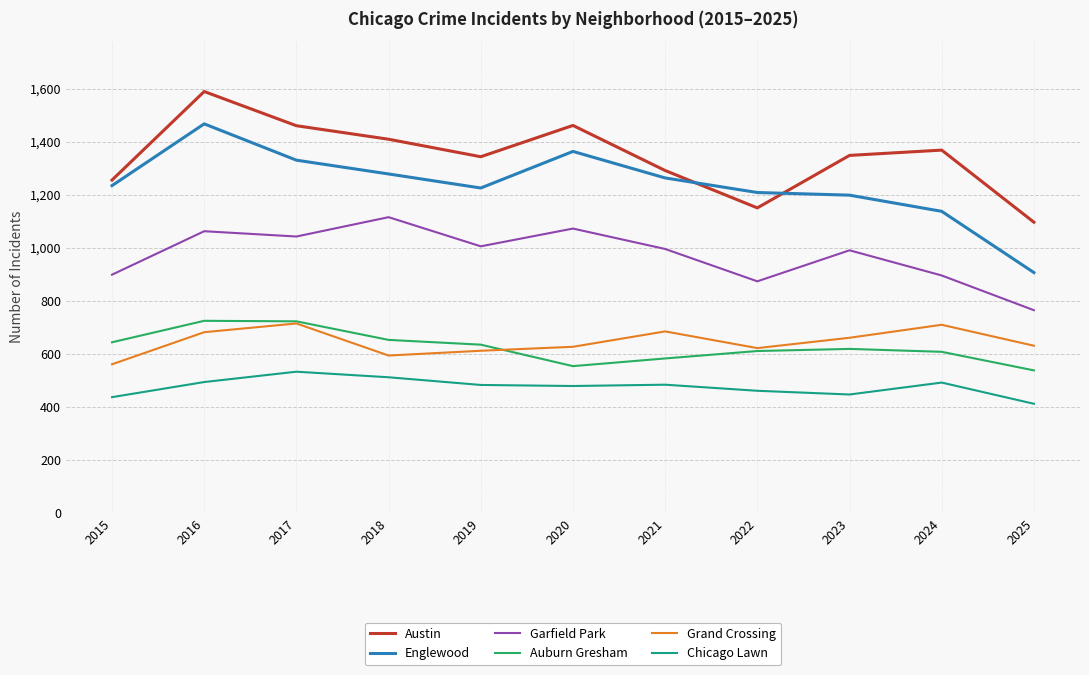

Which series changed the most between 2017 and 2021?

Austin